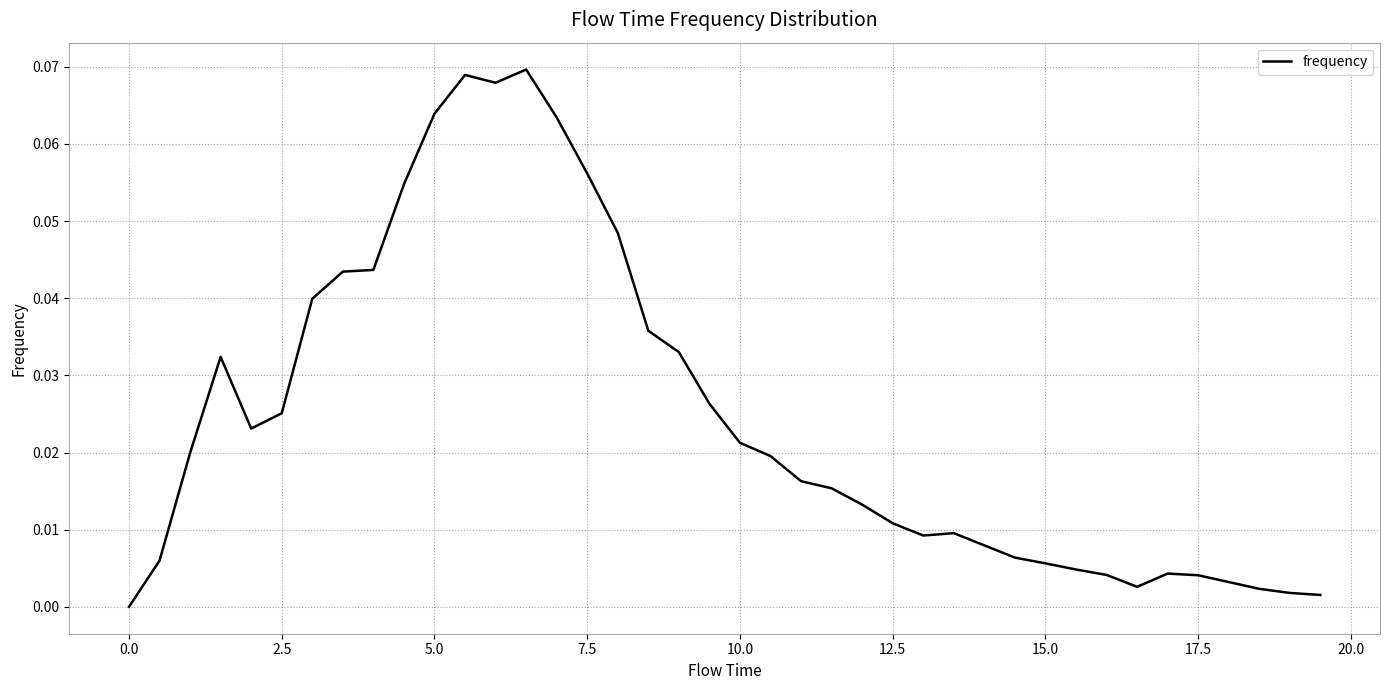

Reading left to right, extract all data points from this chart.

0.0	0.0	0.0	0.0	0.0	0.0	0.0	0.0	0.0	0.1	0.1	0.1	0.1	0.1	0.1	0.1	0.0	0.0	0.0	0.0	0.0	0.0	0.0	0.0	0.0	0.0	0.0	0.0	0.0	0.0	0.0	0.0	0.0	0.0	0.0	0.0	0.0	0.0	0.0	0.0